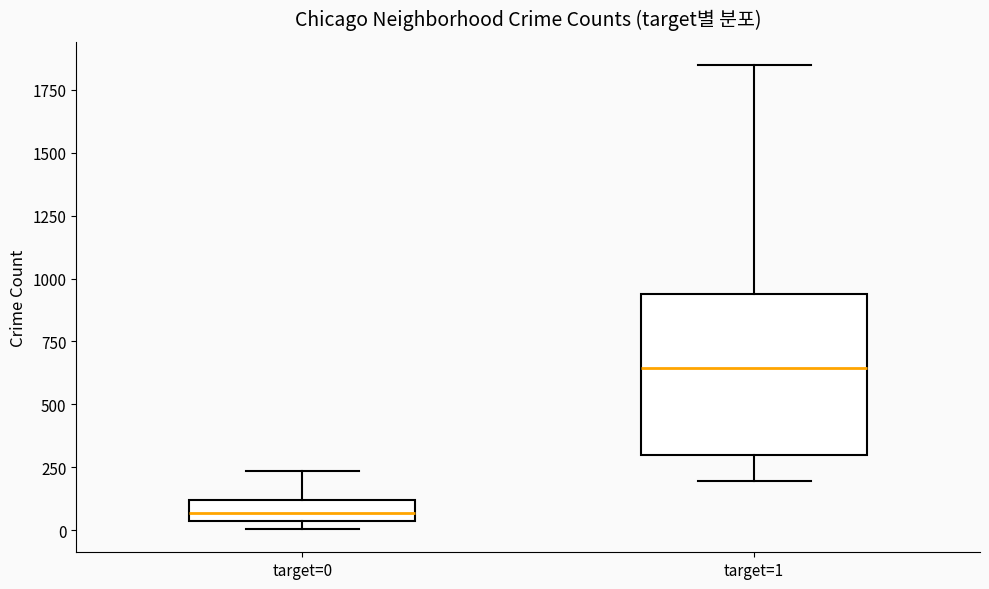

Comparing the boxes themselves (not the whiskers), which one is the tallest?

target=1